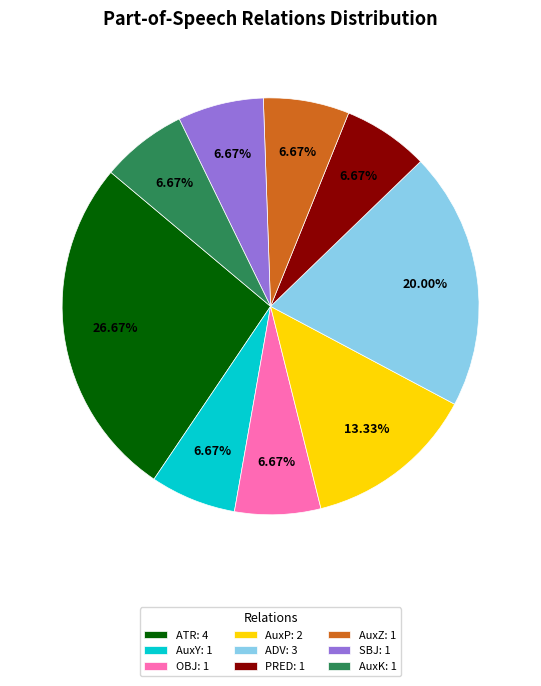

What percentage is the ADV slice, to the nearest percent?

20%